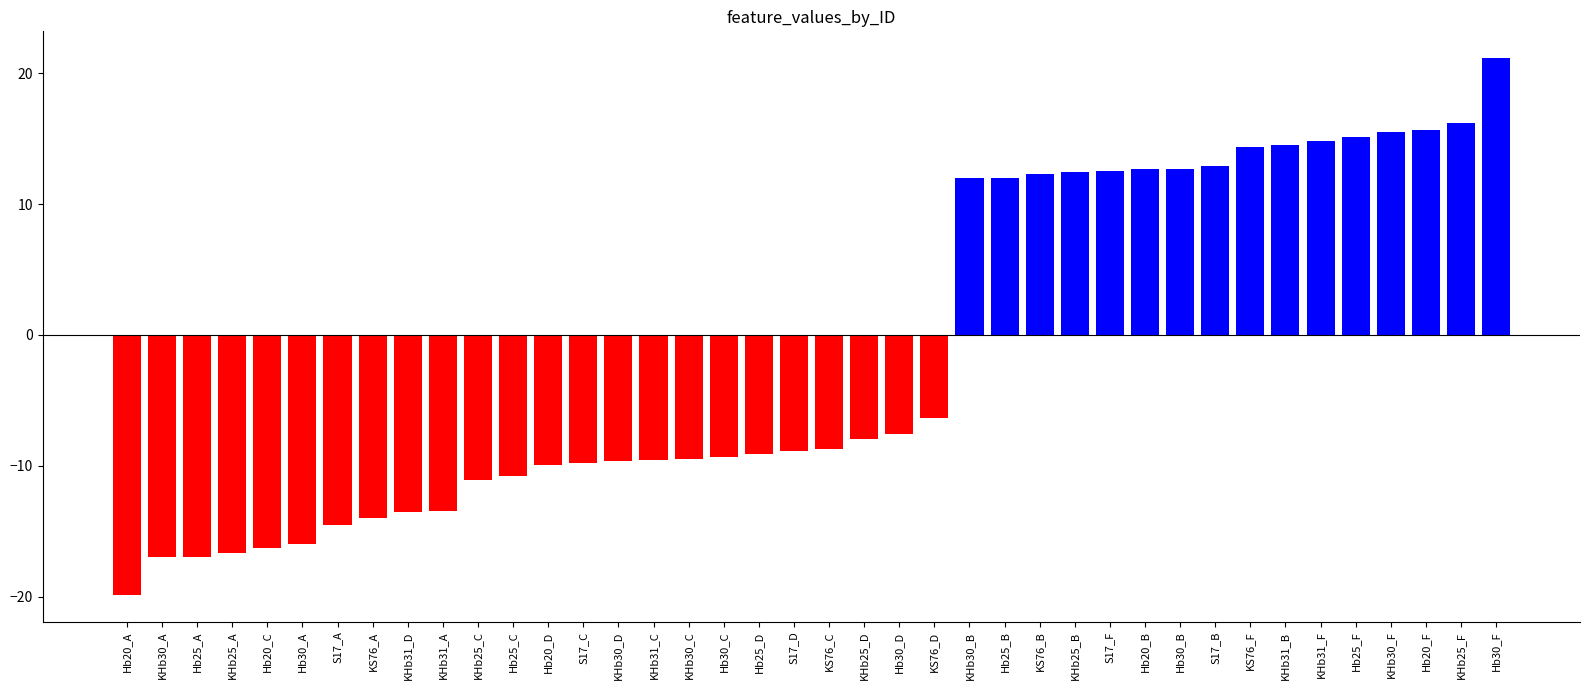

Where is the data nearest to the value 0?

KS 76